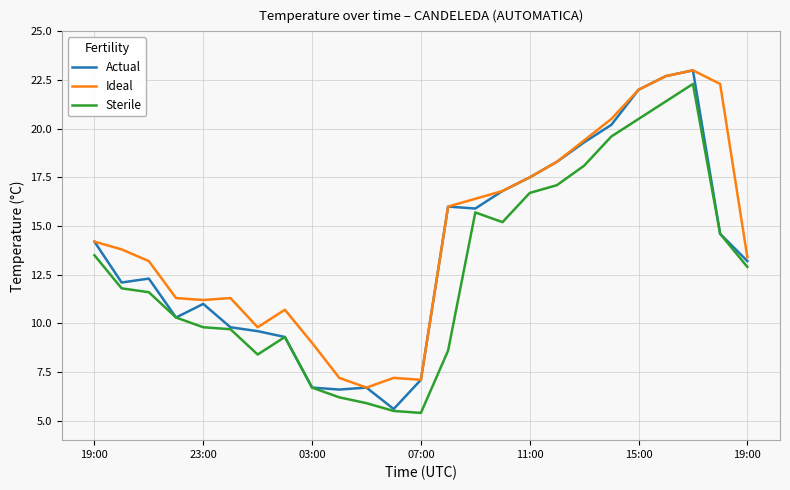

True or false: Sterile and Ideal intersect in this chart.

False